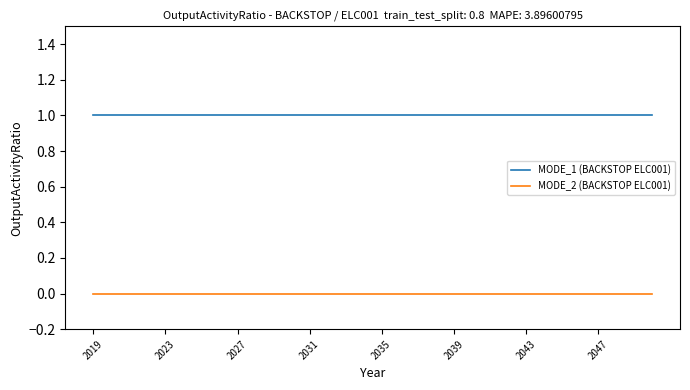

How many distinct data groups are displayed?

2